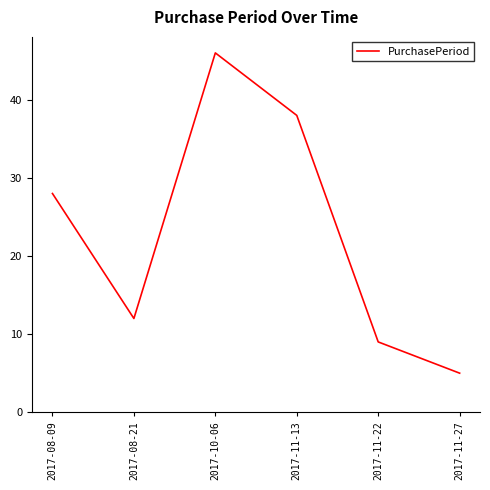

Which has a higher value, 2017-08-21 or 2017-11-13?

2017-11-13